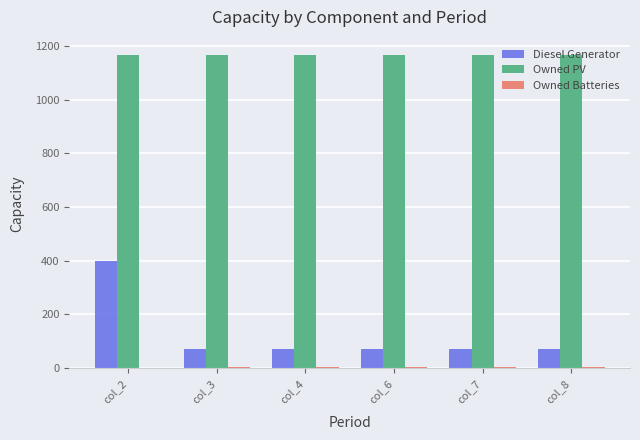

Is the value of Diesel Generator at col_6 greater than the value of Owned PV at col_4?

No